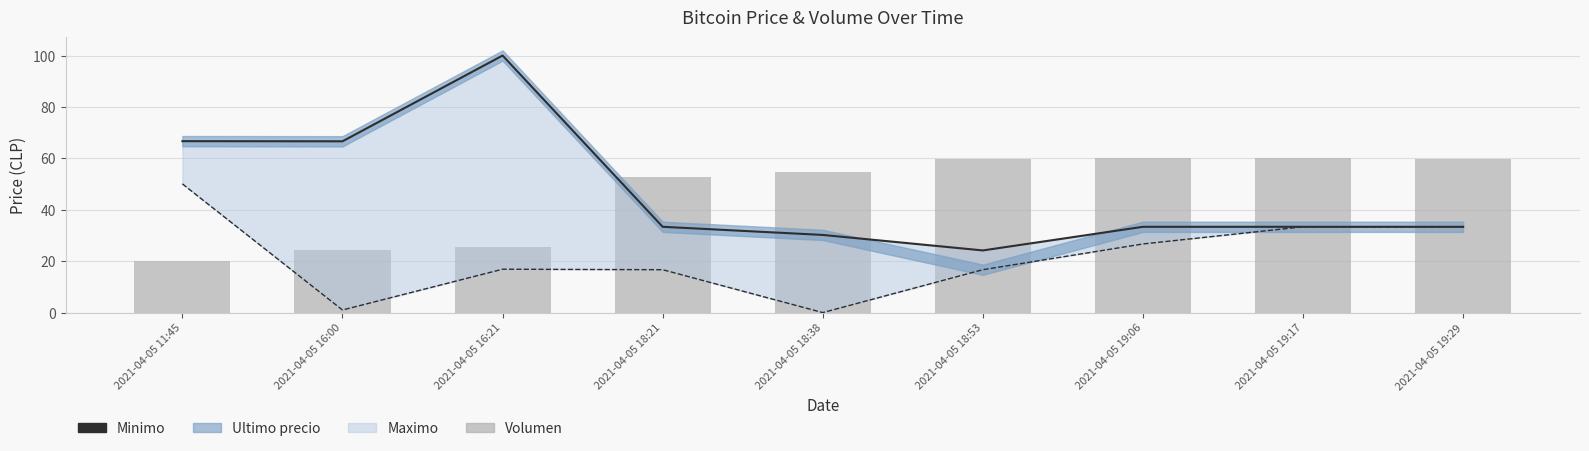

What is the approximate value of Volumen at 2021-04-05 18:38?

54.6